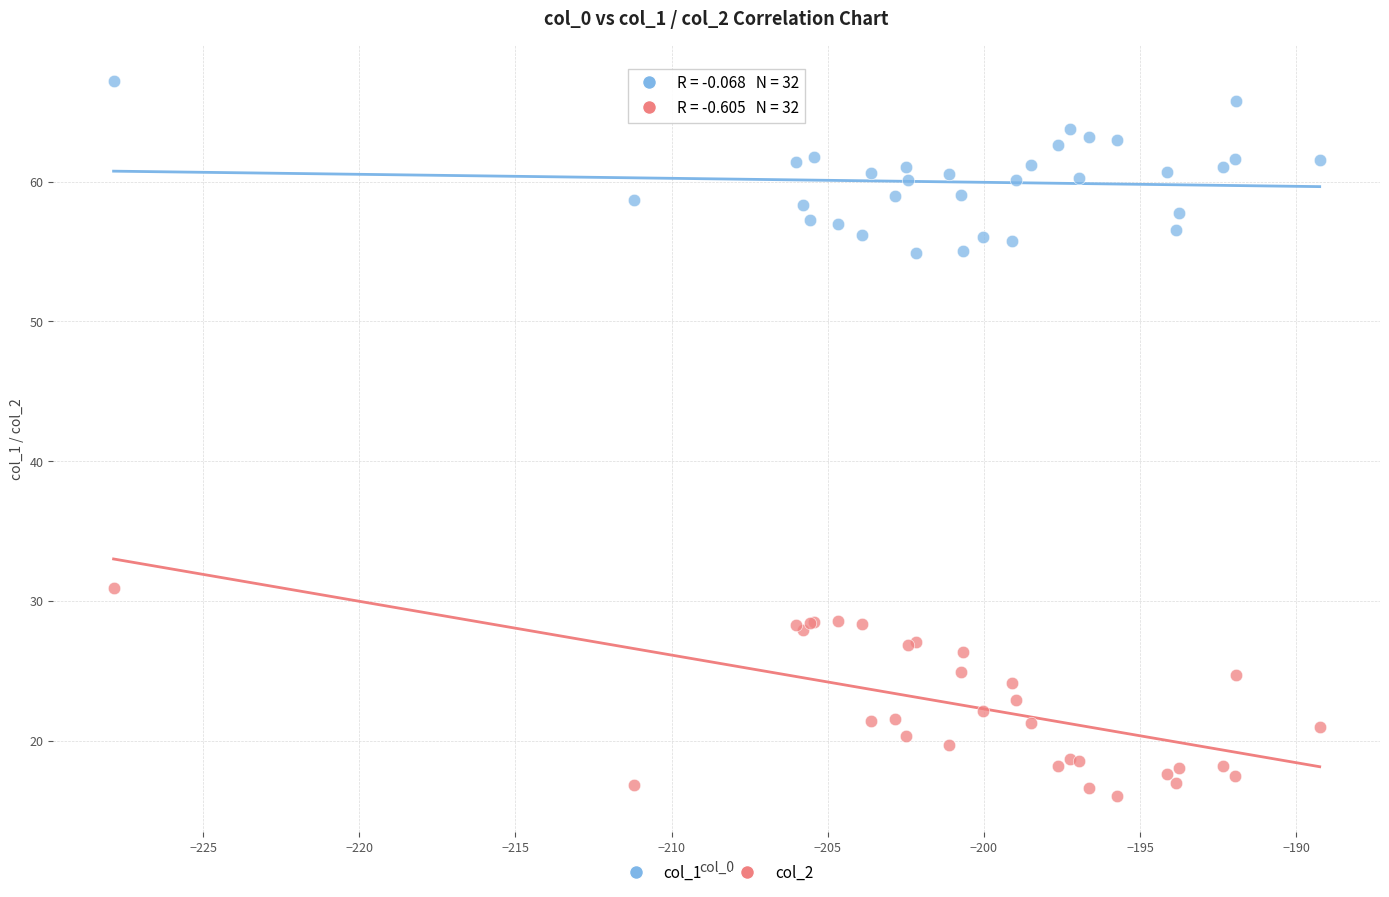

Across all series, what Y value is closest to 41?

30.9